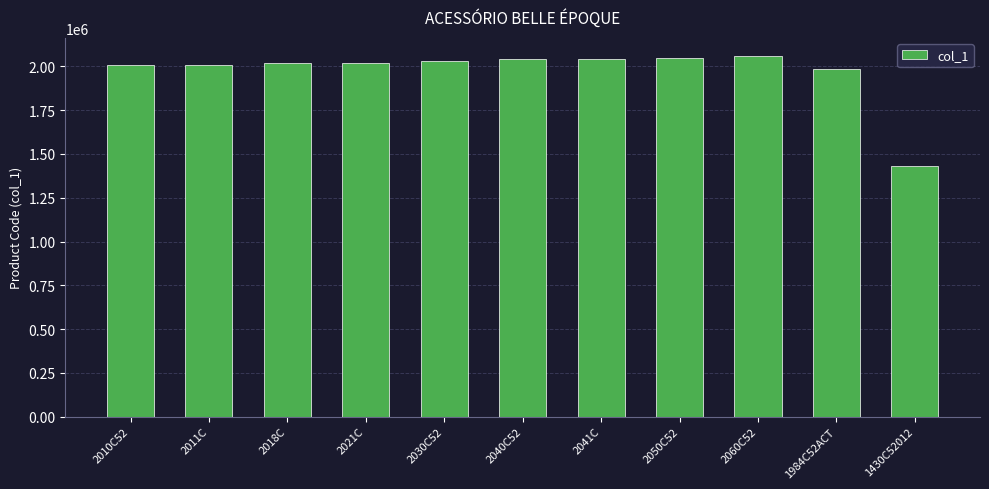

What is the difference between the second highest and second lowest values?

65980